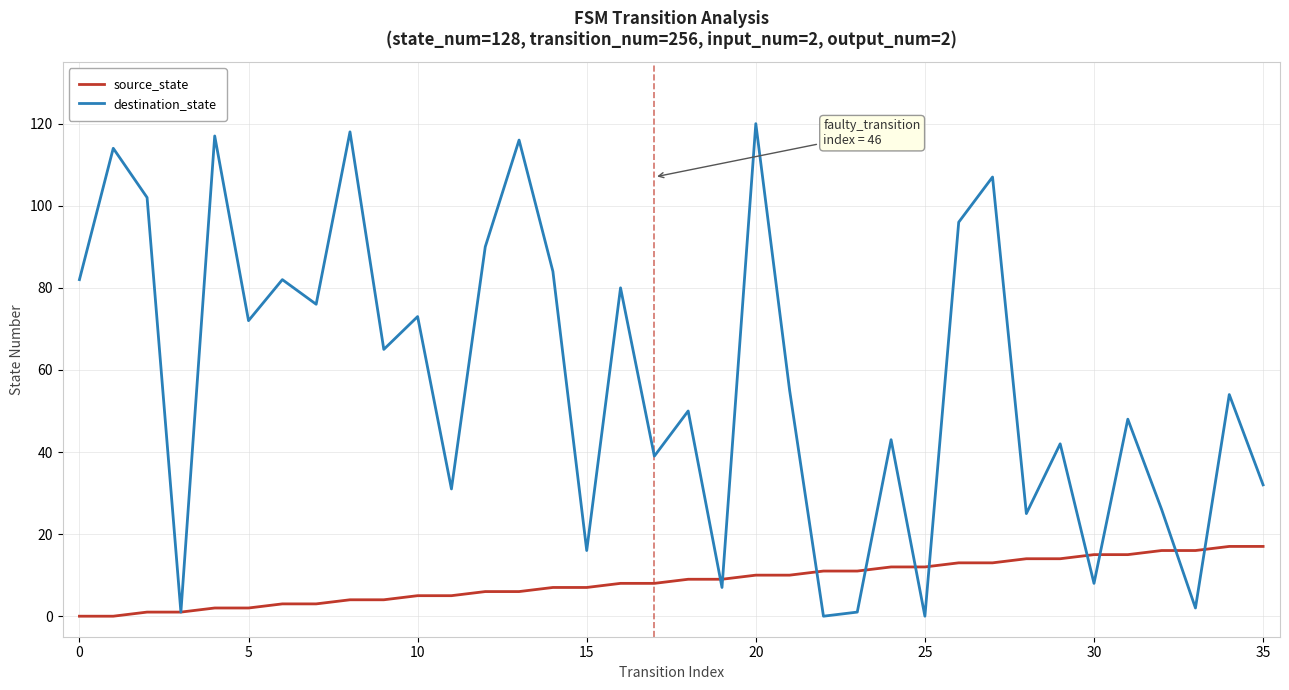

Which series has the largest total across all categories?

destination_state